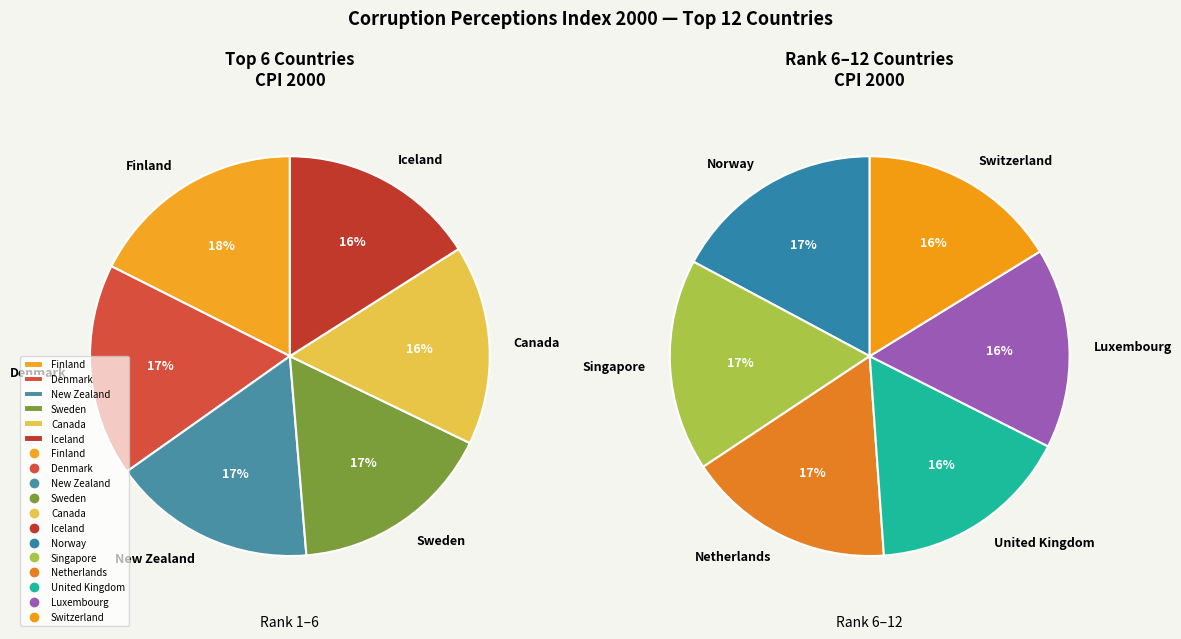

Between New Zealand and Sweden, which is larger?

New Zealand